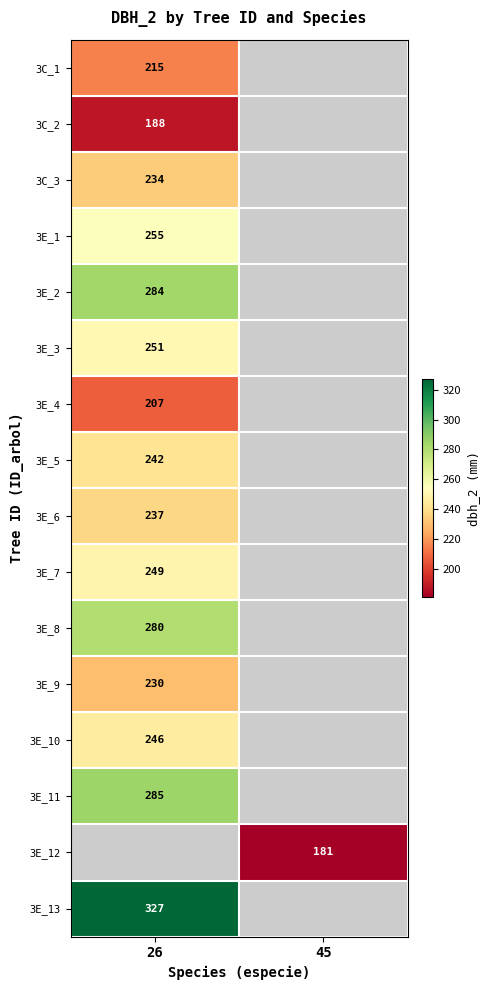

Which category has the lowest value across all series?

45